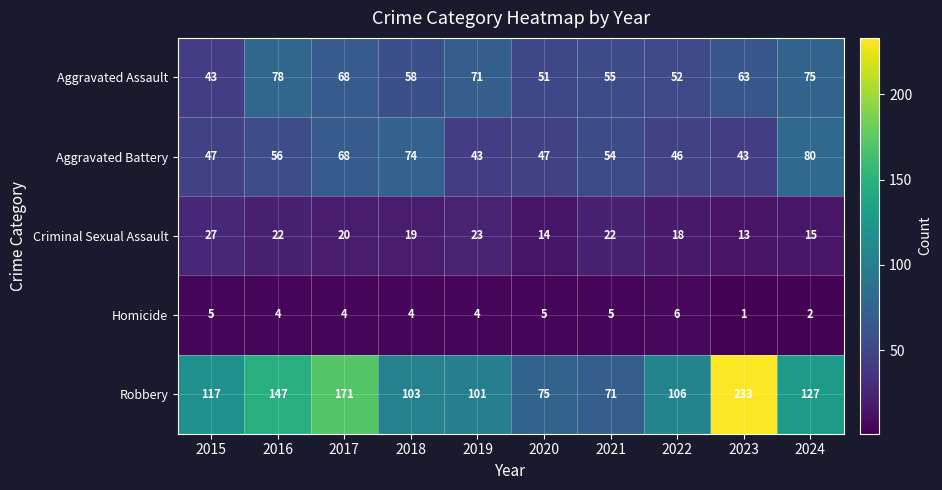

How many series are shown in this chart?

5